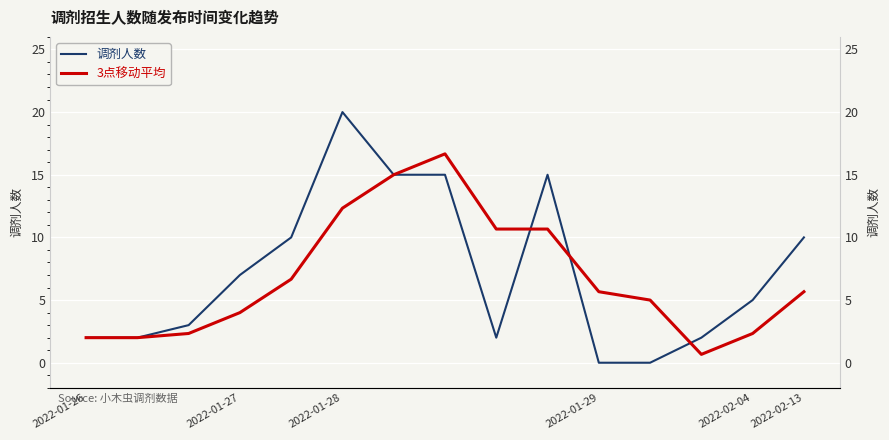

Where is the first local minimum for 3点移动平均?

12